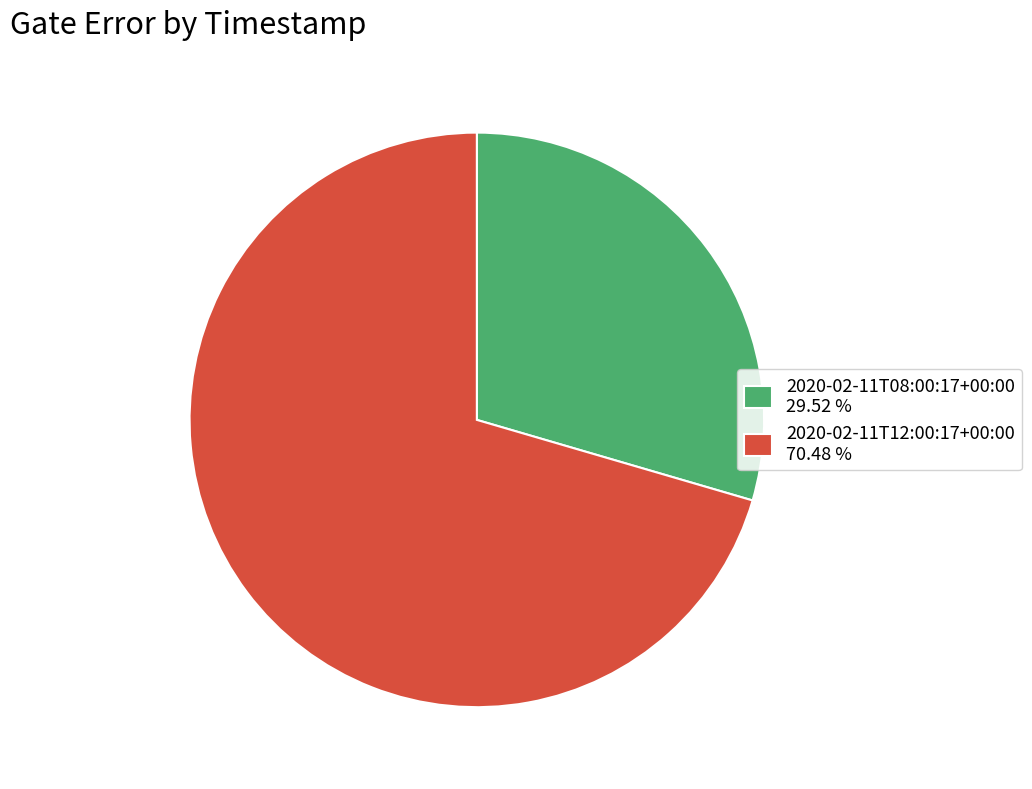

Combined, do 2020-02-11T08:00:17+00:00 and 2020-02-11T12:00:17+00:00 account for over 50%?

Yes